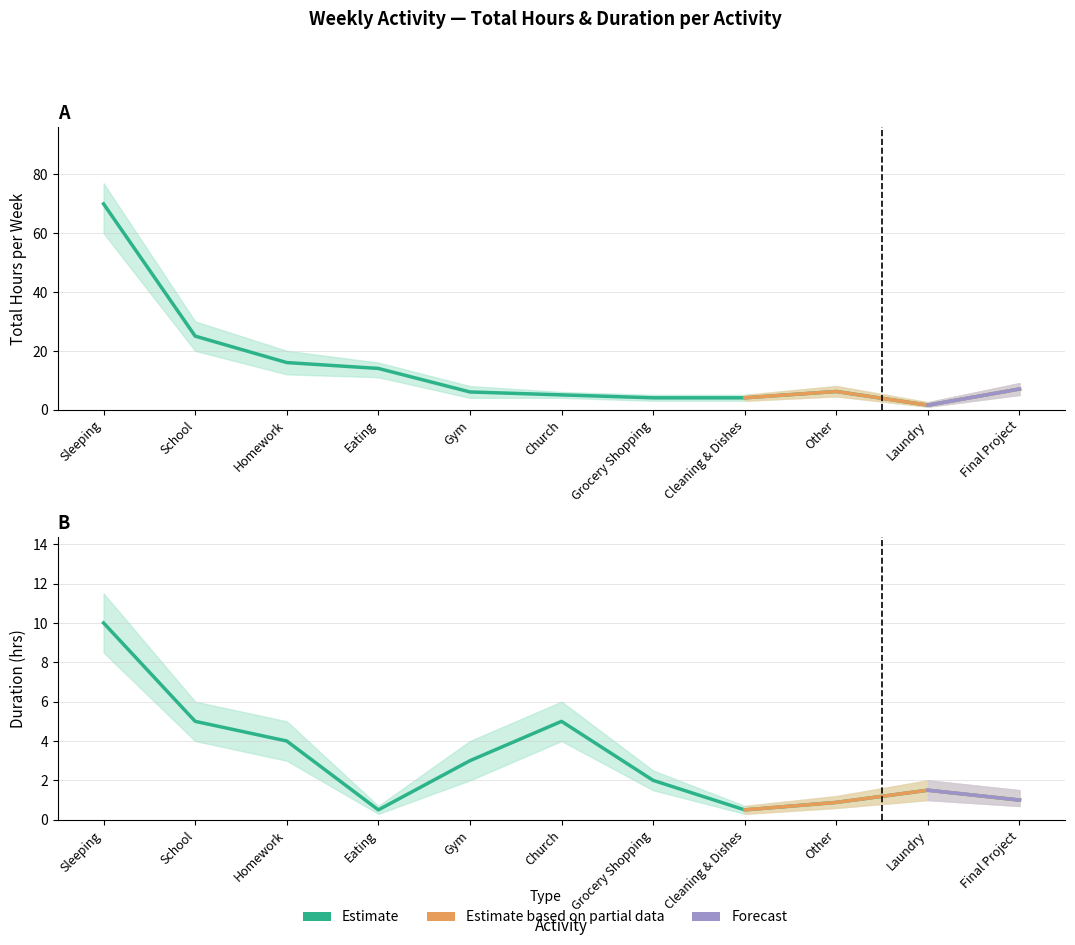

What is the difference between the highest and lowest values at School?

26.0